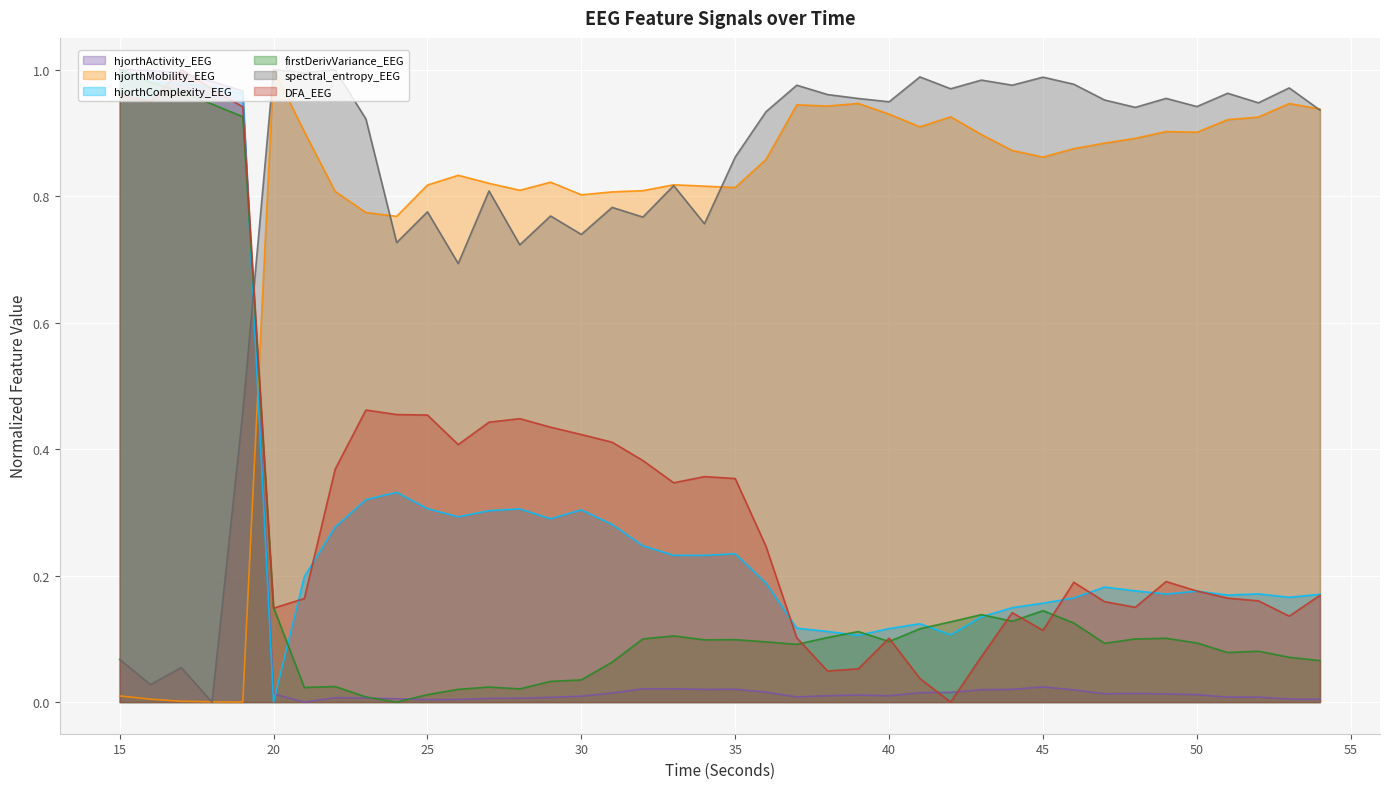

How many distinct data groups are displayed?

6